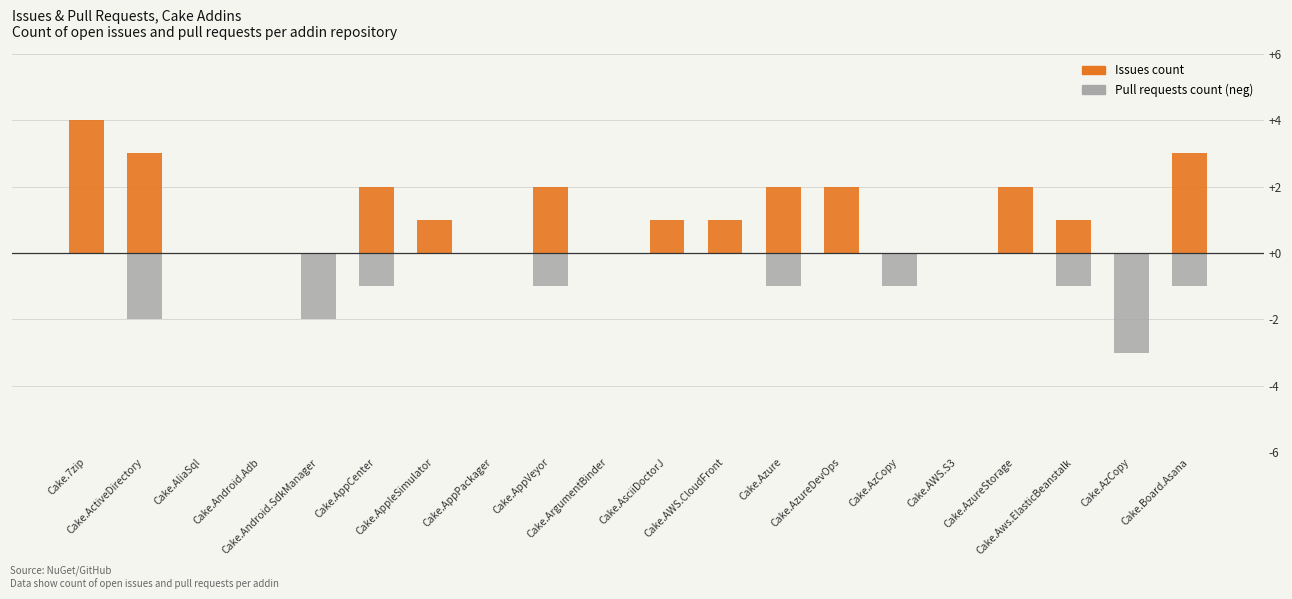

Which label corresponds to the largest value in the chart?

Cake.7zip